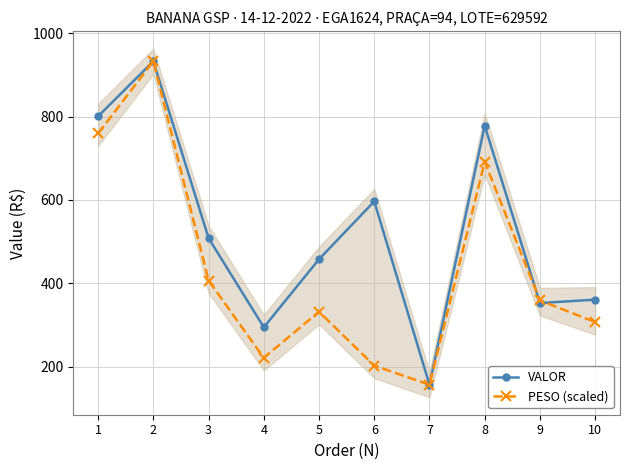

Count the number of categories in the chart.

10